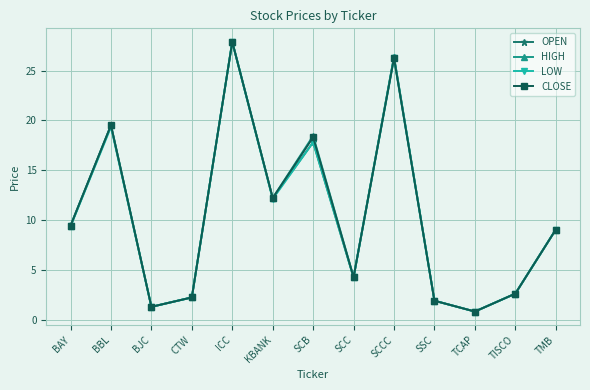

How many values in the OPEN series exceed 9?

7